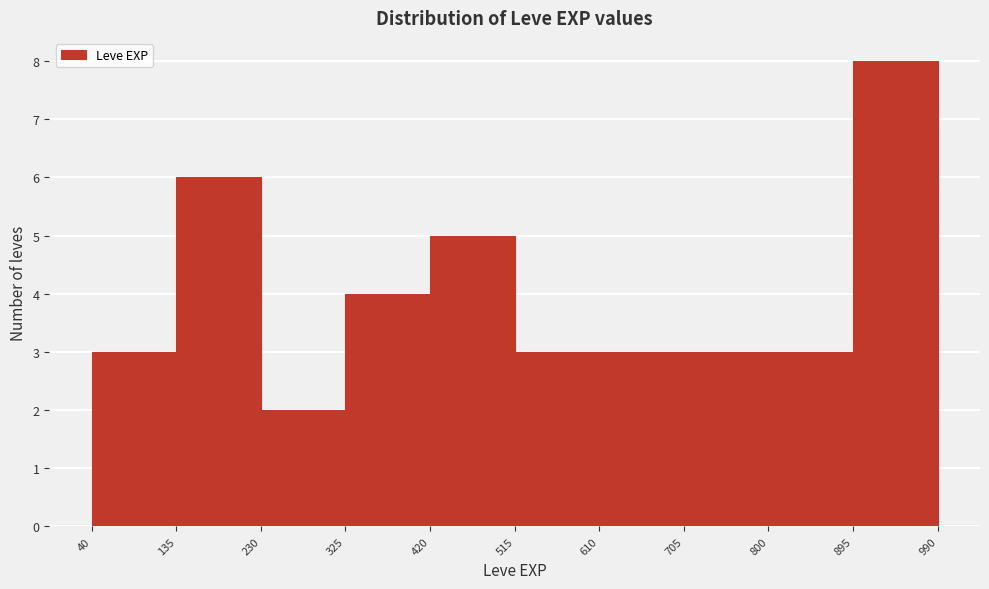

Reading left to right, list every bar in this chart as the range it spans on the x-axis followed by its height. The values are not printed on the chart, so give them approximately, as read against the axis.

40 to 135: 3
135 to 230: 6
230 to 325: 2
325 to 420: 4
420 to 515: 5
515 to 610: 3
610 to 705: 3
705 to 800: 3
800 to 895: 3
895 to 990: 8